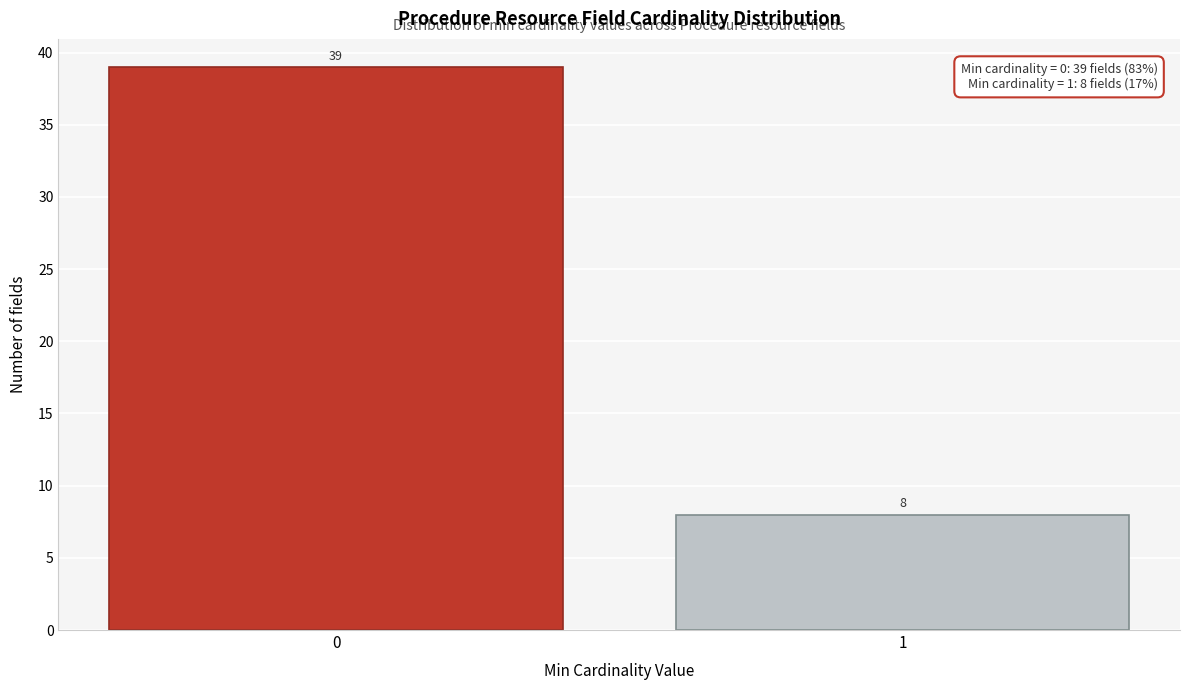

Reading left to right, what are all the values shown in this chart?

0=39	1=8